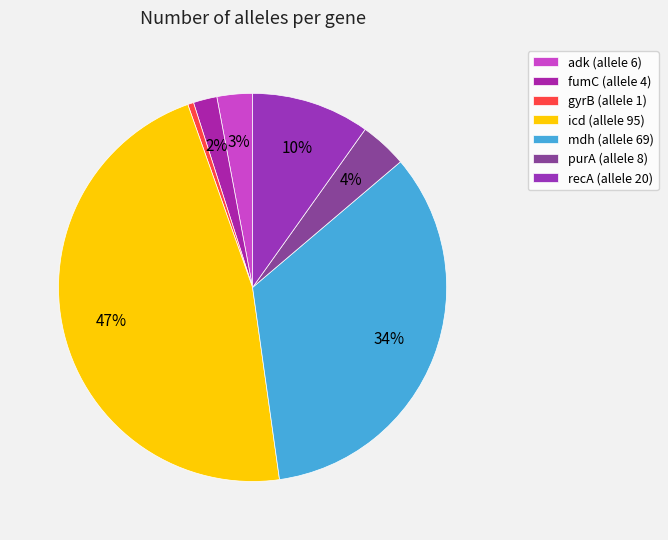

Which slice is the largest?

icd